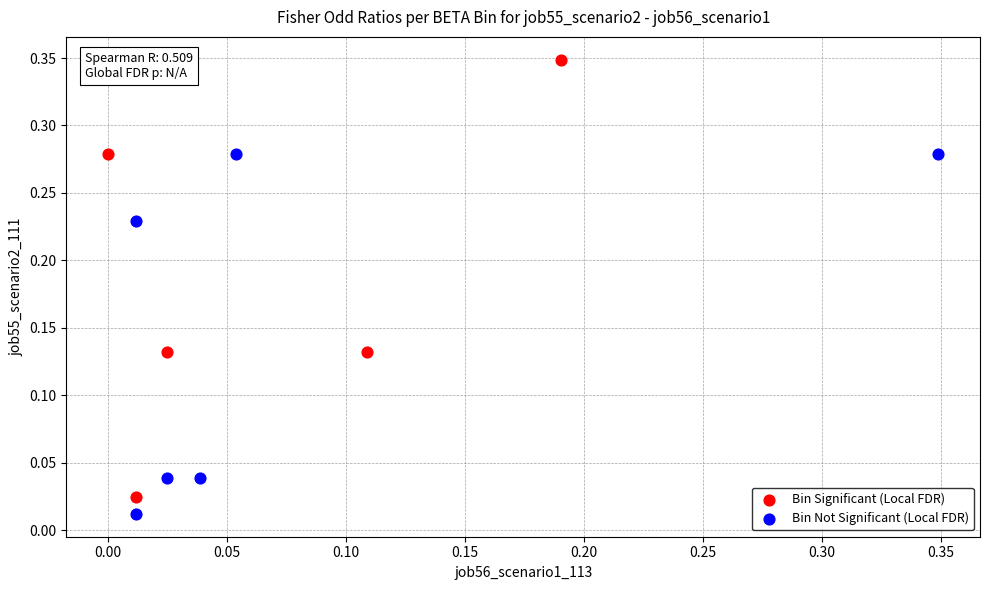

Which series contains the lowest Y value?

Bin Not Significant (Local FDR)